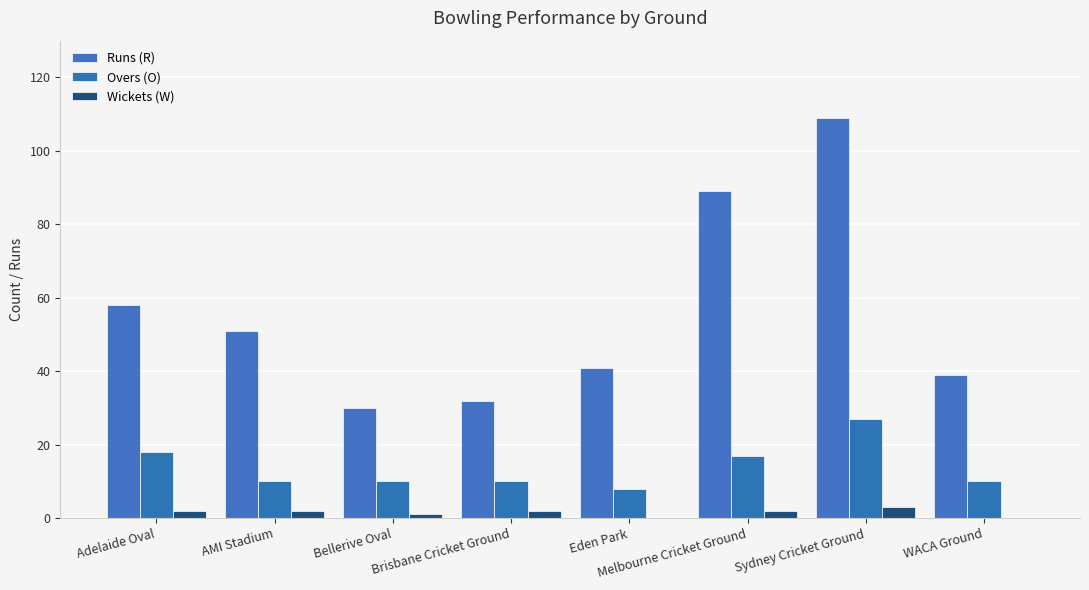

How many distinct data groups are displayed?

3